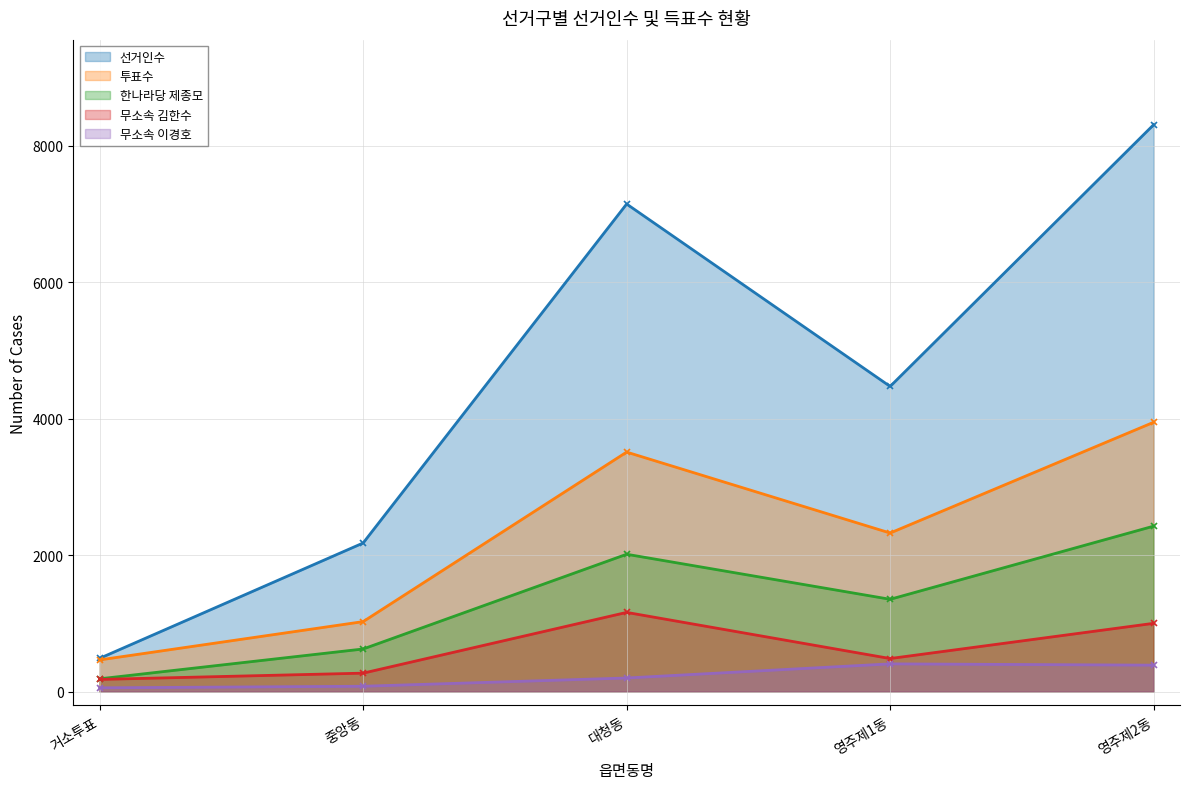

What position from the left is 중앙동?

2